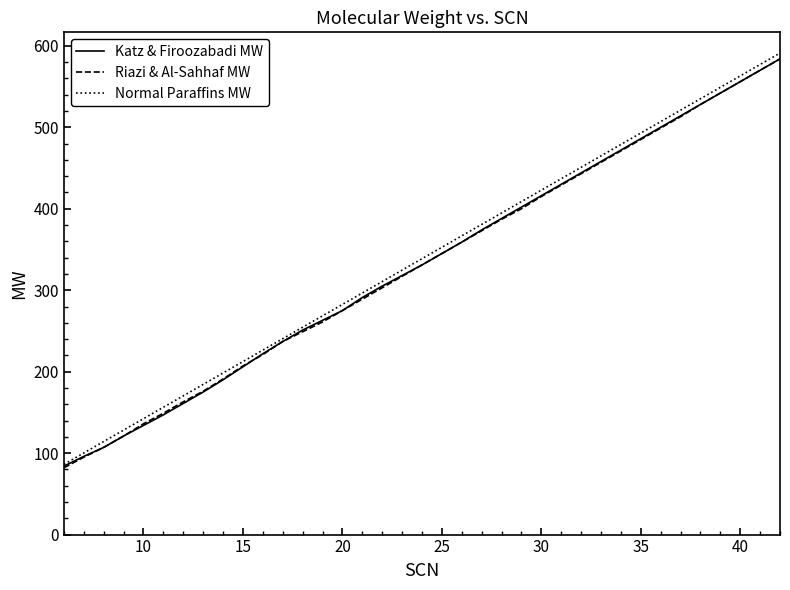

Reading left to right, what are all the values shown in this chart?

Katz & Firoozabadi MW: 84.0	96.0	107.0	121.0	134.0	147.0	161.0	175.0	190.0	206.0	222.0	237.0	251.0	263.0	275.0	291.0	305.0	318.0	331.0	345.0	359.0	374.0	388.0	402.0	416.0	430.0	444.0	458.0	472.0	486.0	500.0	514.0	528.0	542.0	556.0	570.0	584.0
Riazi & Al-Sahhaf MW: 82.0	95.0	107.0	121.0	136.0	149.0	163.0	176.0	191.0	207.0	221.0	237.0	249.0	261.0	275.0	289.0	303.0	317.0	331.0	345.0	359.0	373.0	387.0	400.0	415.0	429.0	443.0	457.0	471.0	485.0	499.0	513.0	528.0	542.0	556.0	570.0	584.0
Normal Paraffins MW: 86.2	100.2	114.2	128.3	142.3	156.3	170.3	184.4	198.4	212.4	226.4	240.5	254.5	268.5	282.5	296.6	310.6	324.6	338.7	352.7	366.7	380.7	394.8	408.8	422.8	436.8	450.9	464.9	478.9	492.9	507.0	521.0	535.0	549.1	563.1	577.1	591.1